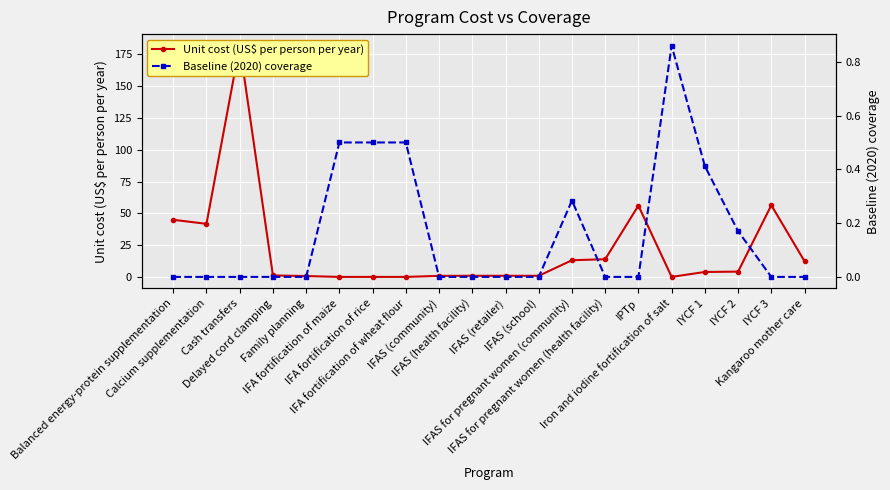

At how many categories does at least one series exceed 171?

1